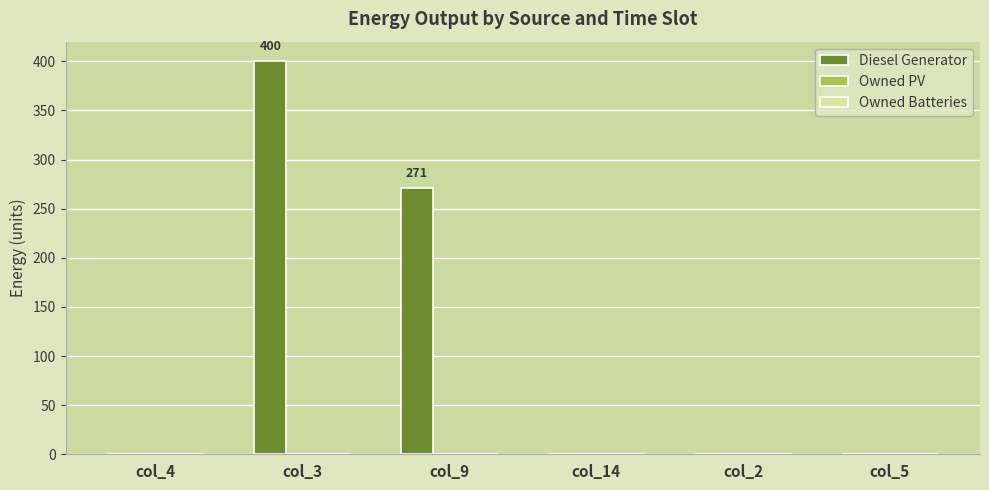

The value at col_3 is 267. True or false?

False